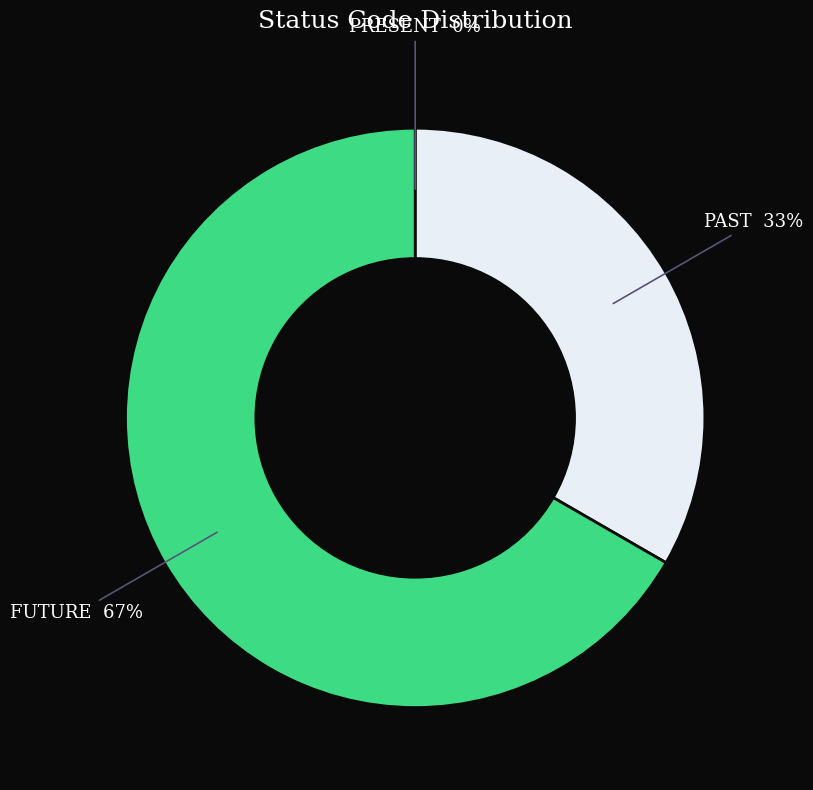

Does any single category account for the majority?

Yes